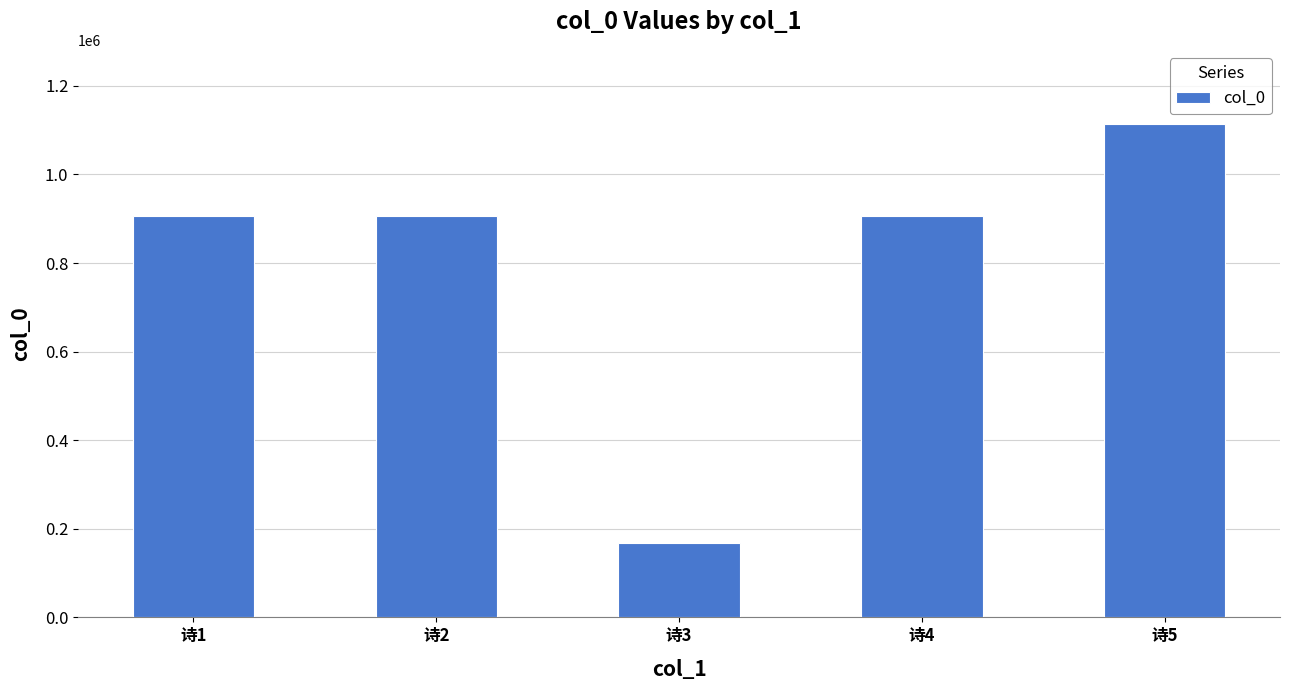

What is the value of the 4th bar from the left?

905768